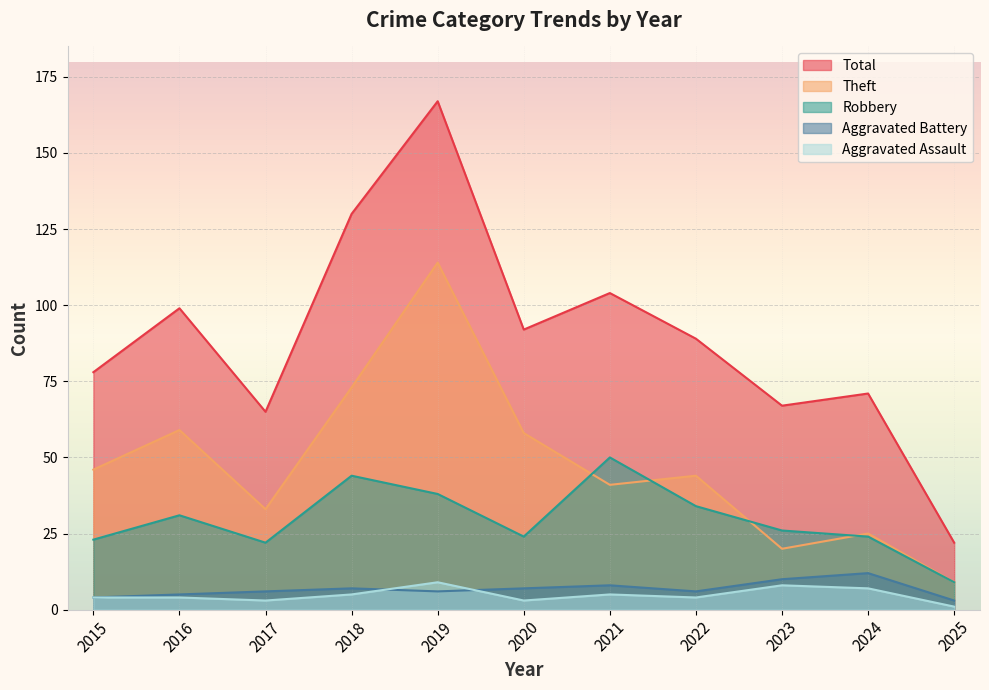

At which category does the chart reach its minimum across all series?

2025